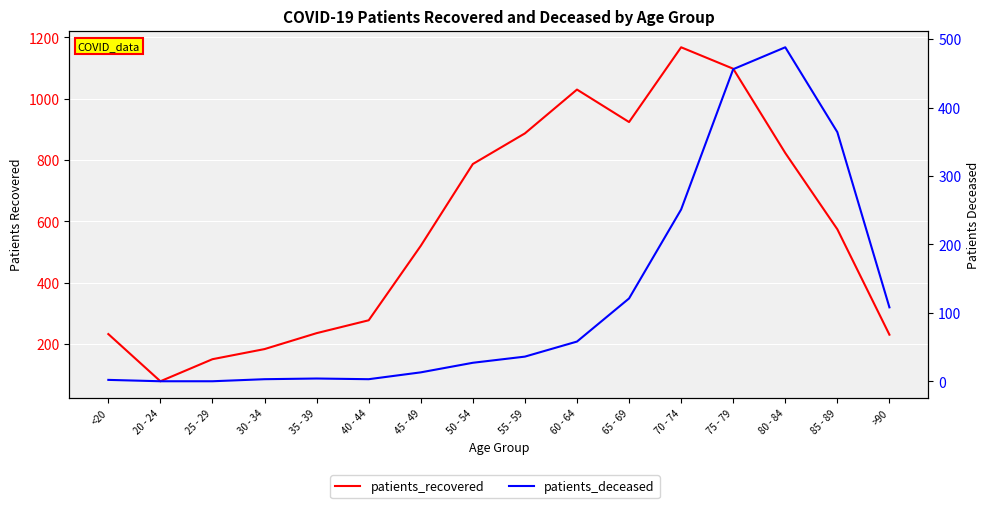

How many distinct data groups are displayed?

2